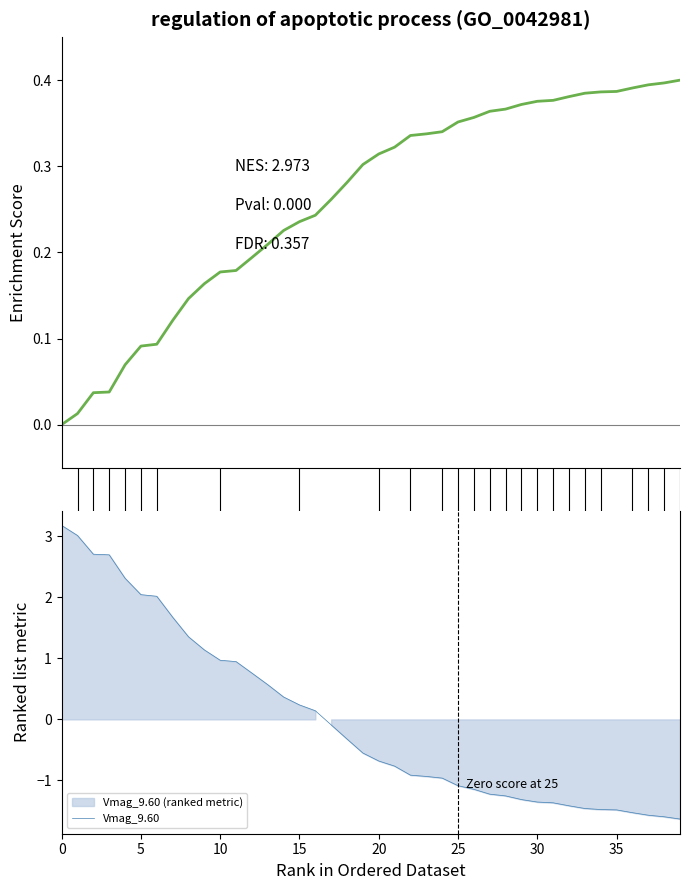

The Vmag_9.60 series shows -1.2 at 27. True or false?

True